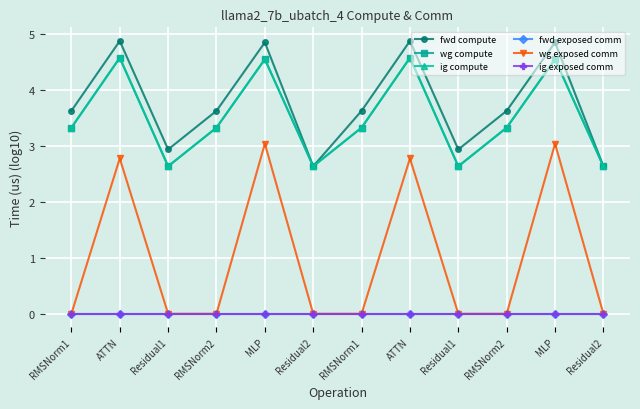

Reading left to right, list all the values displayed in this chart.

fwd compute: 3.6	4.9	2.9	3.6	4.9	2.6	3.6	4.9	2.9	3.6	4.9	2.6
wg compute: 3.3	4.6	2.6	3.3	4.6	2.6	3.3	4.6	2.6	3.3	4.6	2.6
ig compute: 3.3	4.6	2.6	3.3	4.6	2.6	3.3	4.6	2.6	3.3	4.6	2.6
fwd exposed comm: 0.0	0.0	0.0	0.0	0.0	0.0	0.0	0.0	0.0	0.0	0.0	0.0
wg exposed comm: 0.0	2.8	0.0	0.0	3.0	0.0	0.0	2.8	0.0	0.0	3.0	0.0
ig exposed comm: 0.0	0.0	0.0	0.0	0.0	0.0	0.0	0.0	0.0	0.0	0.0	0.0